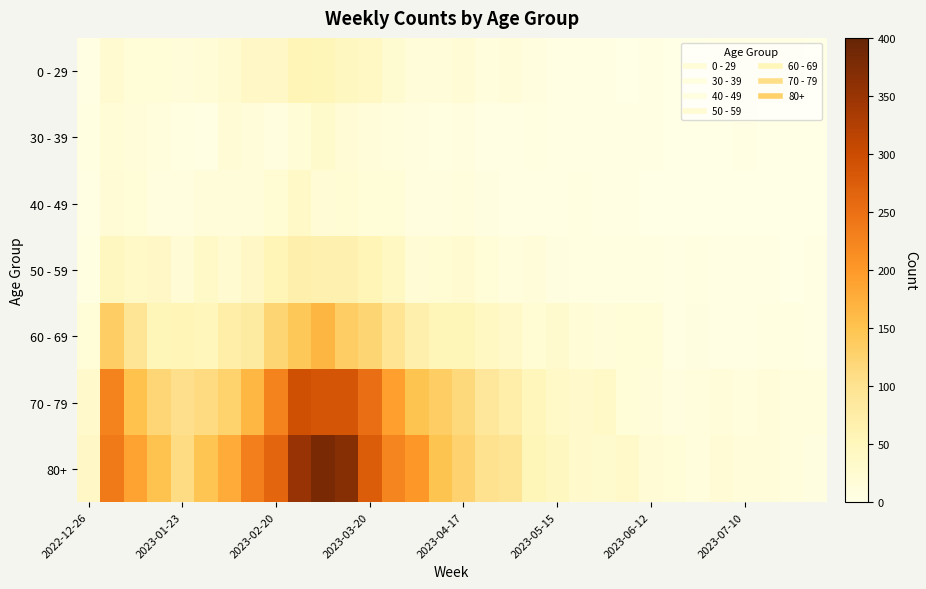

Reading left to right, what are all the values shown in this chart?

0 - 29: 4	26	17	17	15	18	28	39	38	55	54	44	40	24	13	13	20	11	13	8	4	3	2	1	2	1	1	3	2	2	2	1
30 - 39: 5	18	15	11	6	4	20	14	10	18	30	19	13	12	9	5	8	3	4	6	4	3	2	3	2	1	1	0	2	0	1	1
40 - 49: 4	21	16	8	8	15	14	13	23	36	19	23	16	16	8	8	11	7	2	4	3	6	3	2	1	1	0	0	0	0	1	0
50 - 59: 5	44	37	38	21	37	26	38	55	68	65	65	55	41	20	23	25	16	11	15	7	6	5	6	6	2	6	3	3	3	1	3
60 - 69: 16	134	94	54	55	51	72	80	123	143	167	134	122	98	68	54	54	41	33	23	29	18	15	17	17	4	7	4	4	6	6	2
70 - 79: 32	225	153	121	104	112	127	165	227	295	287	286	253	193	149	133	117	90	71	50	35	32	35	17	13	10	11	14	11	13	11	12
80+: 38	238	189	150	110	148	179	230	263	350	381	368	275	222	203	149	126	100	95	54	44	32	29	33	20	16	11	21	14	15	11	7